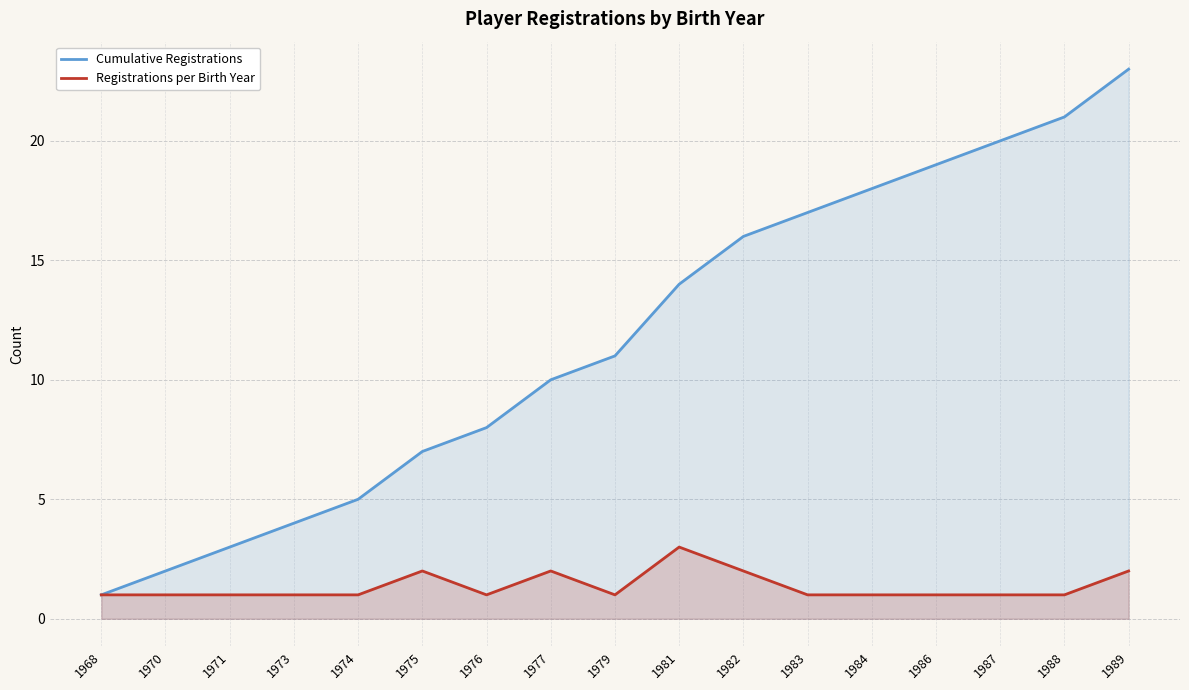

At which label is Registrations per Birth Year closest to 2?

1975